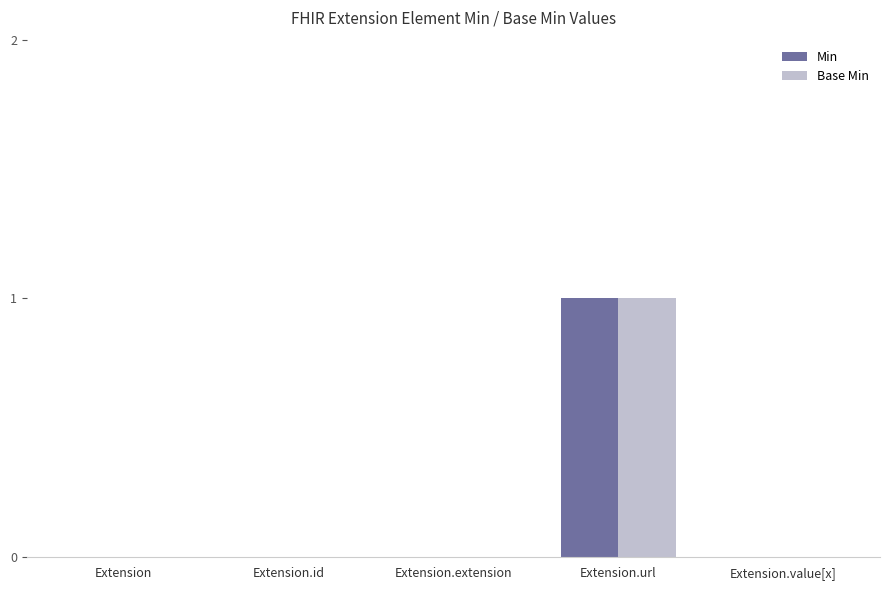

True or false: Min has a value of 0 at Extension.

True